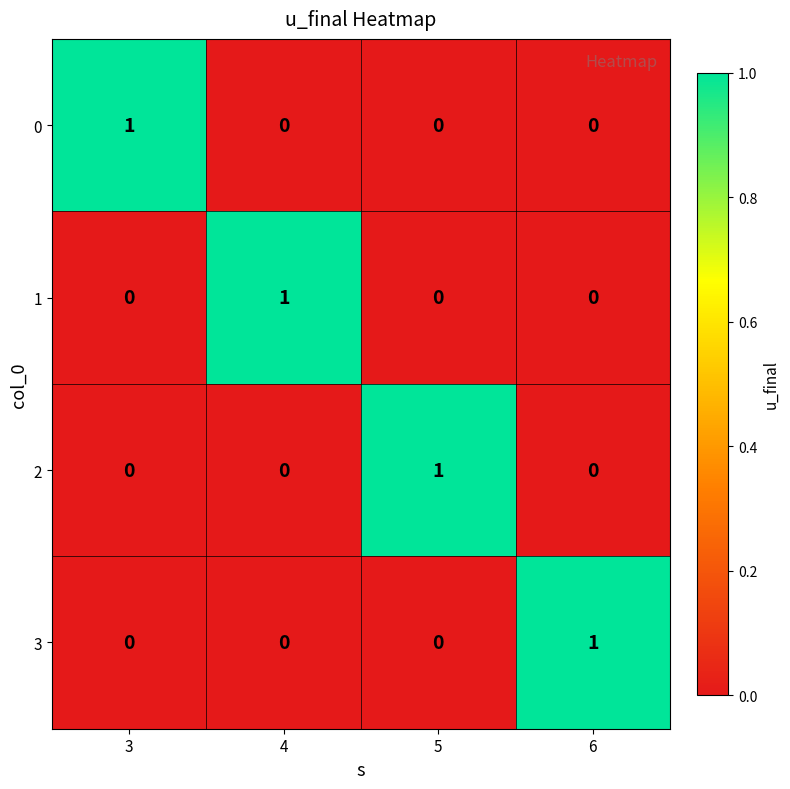

What is the difference between the highest and lowest values at 3?

1